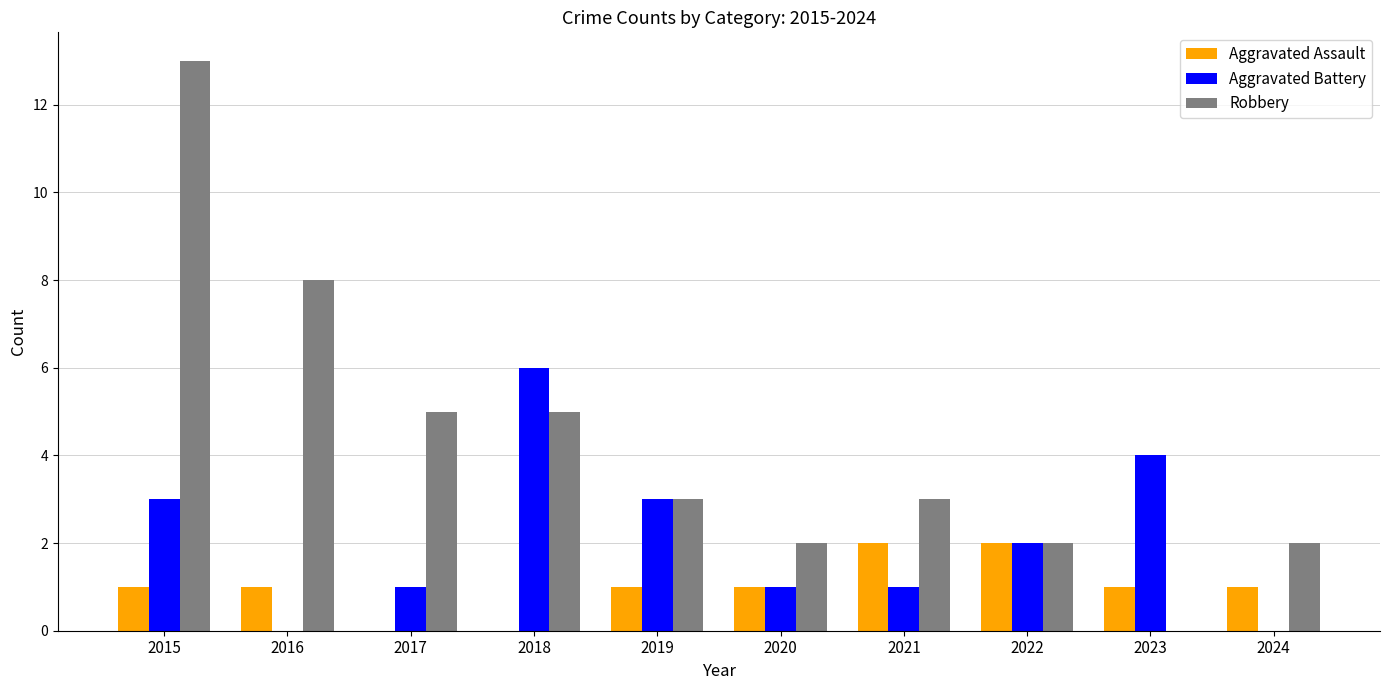

Count the number of data series in this chart.

3